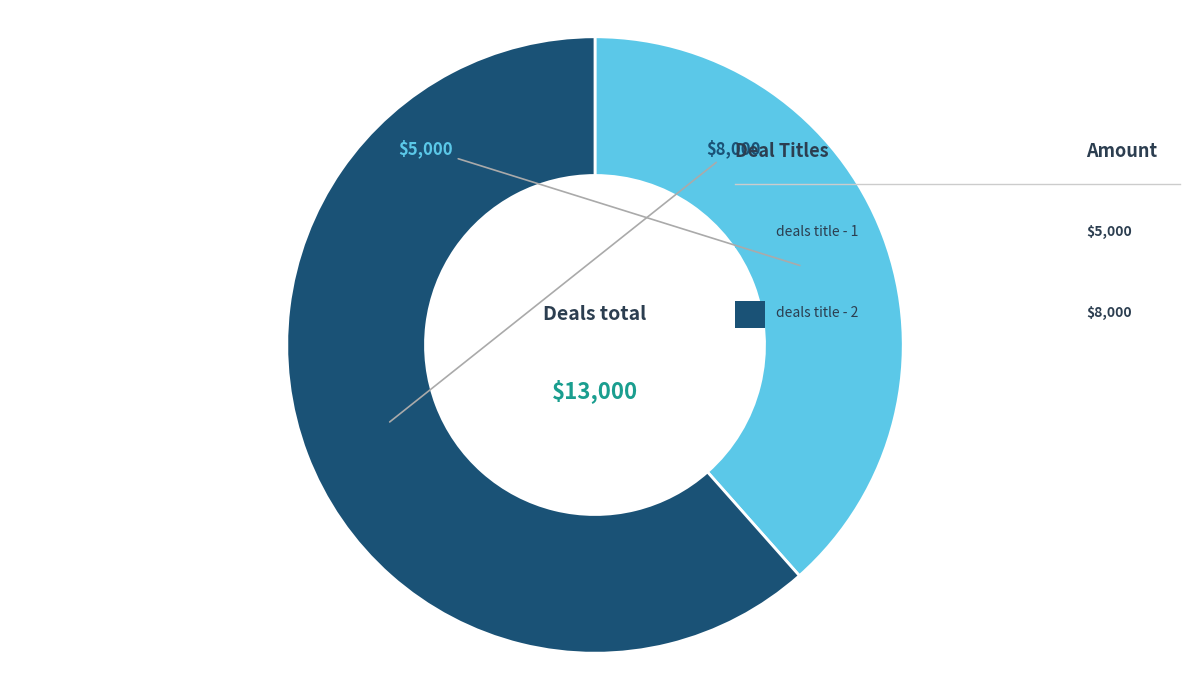

How many segments does this pie chart have?

2